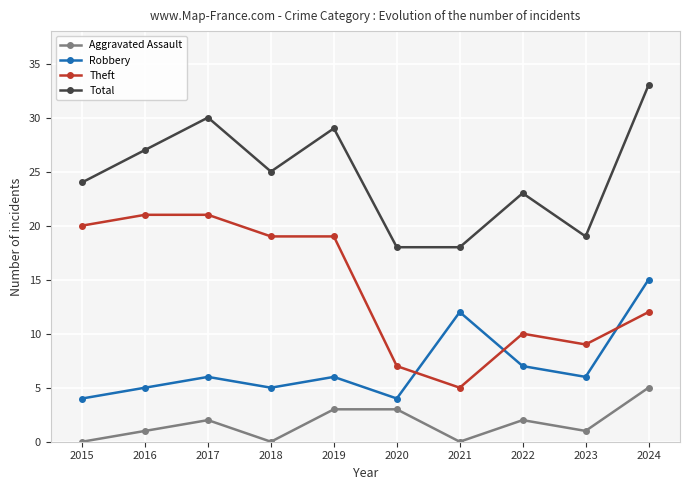

At how many categories does at least one series exceed 22?

7